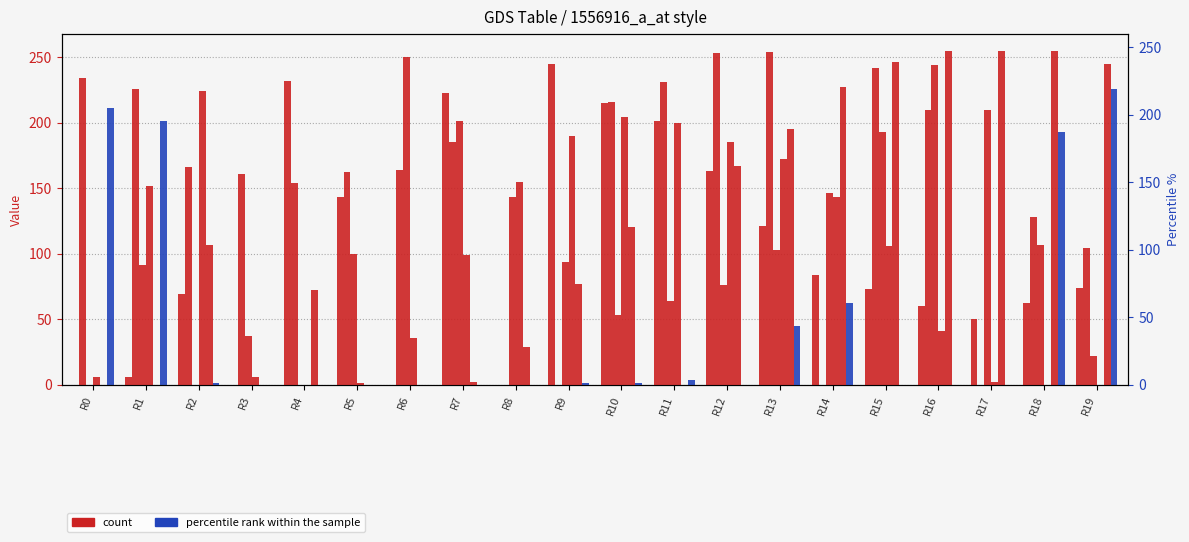

What is the value of the count (col_12) bar at the 15th from the left?

146